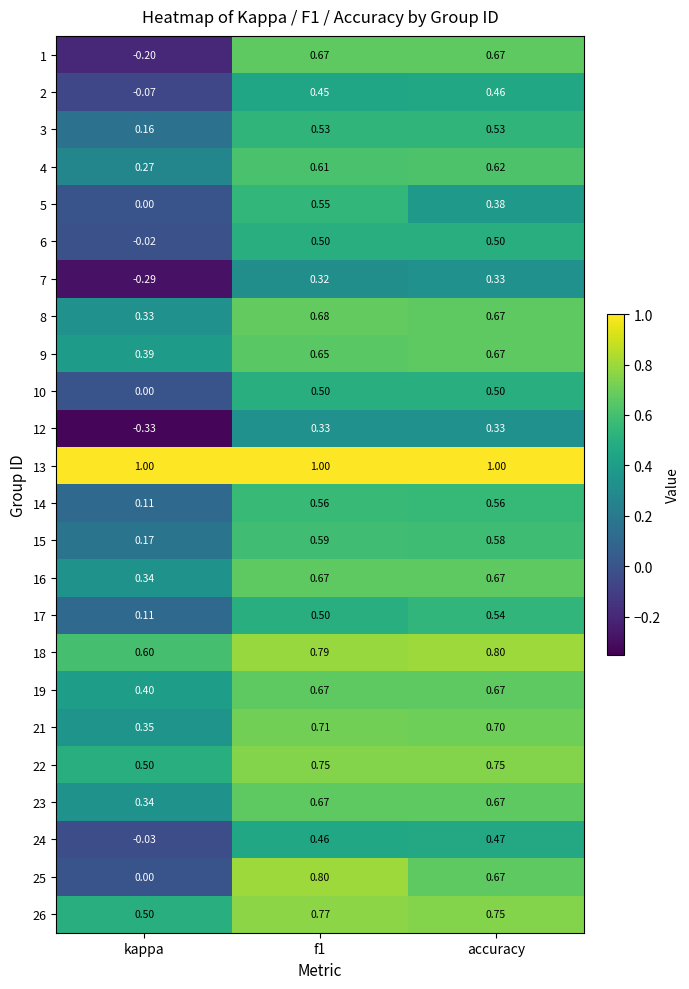

At which label does 24 reach its peak?

accuracy